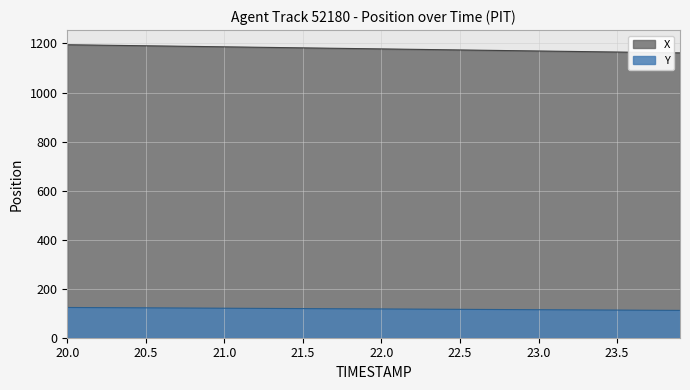

Reading left to right, transcribe all the data shown in this chart.

X: 1195.0	1194.1	1193.3	1192.4	1191.6	1190.7	1189.9	1189.0	1188.2	1187.3	1186.5	1185.6	1184.8	1183.9	1183.0	1182.2	1181.3	1180.5	1179.6	1178.8	1177.9	1177.1	1176.2	1175.4	1174.5	1173.7	1172.8	1172.0	1171.1	1170.3	1169.4	1168.6	1167.7	1166.9	1166.0	1165.2	1164.3	1163.5	1162.6	1161.8
Y: 123.3	123.0	122.7	122.4	122.1	121.8	121.5	121.2	120.9	120.6	120.3	120.0	119.7	119.4	119.1	118.8	118.5	118.2	117.9	117.6	117.3	117.0	116.6	116.3	116.0	115.7	115.4	115.1	114.8	114.5	114.2	113.9	113.6	113.3	113.0	112.7	112.4	112.1	111.8	111.5